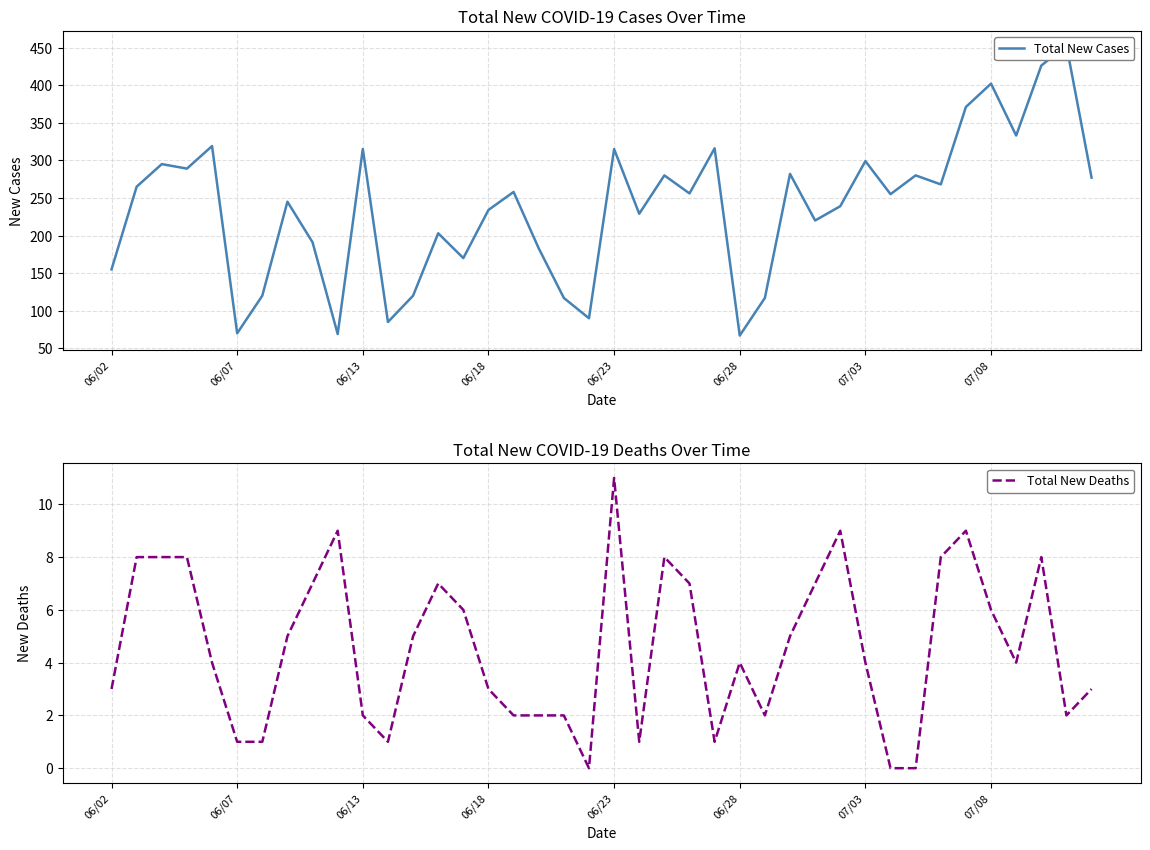

At which label does Total New Deaths reach its peak?

06/23